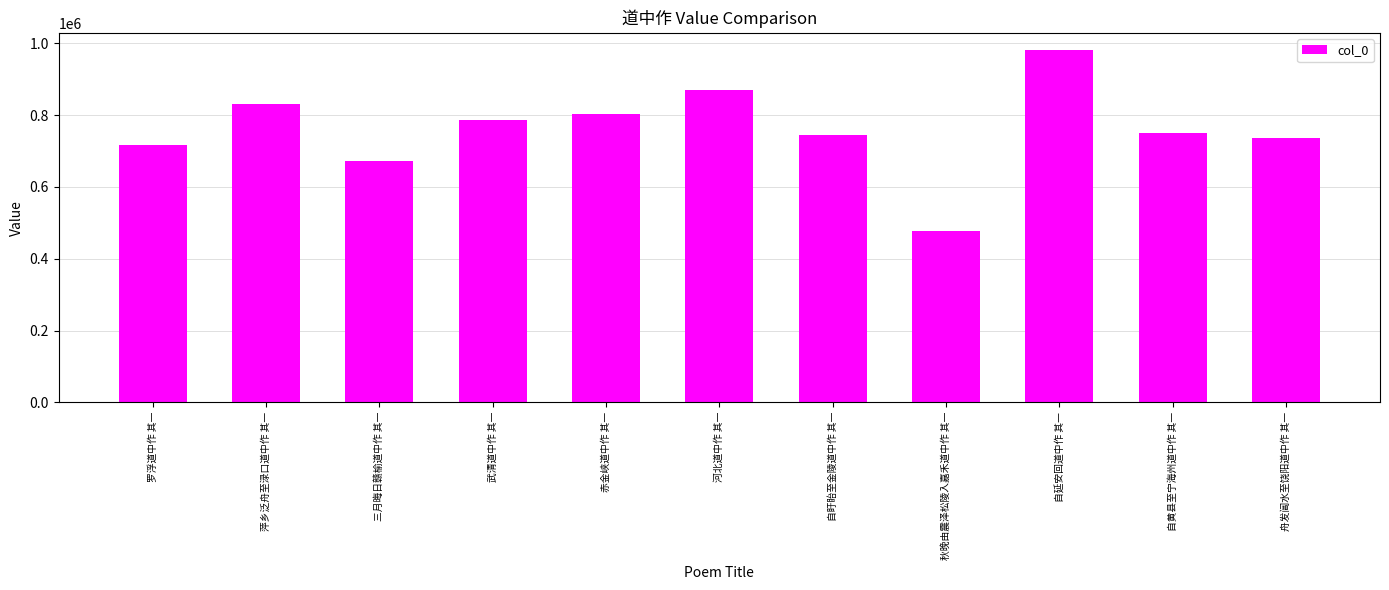

What is the change in value from 武清道中作 其一 to 自延安回道中作 其一?

+194915